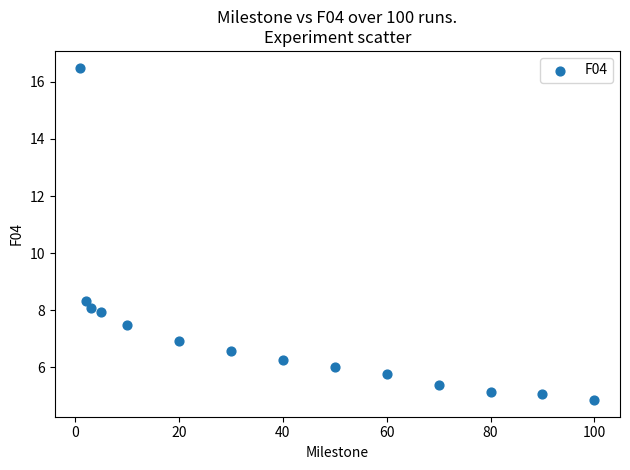

What Y value in the scatter plot is closest to 10?

8.3